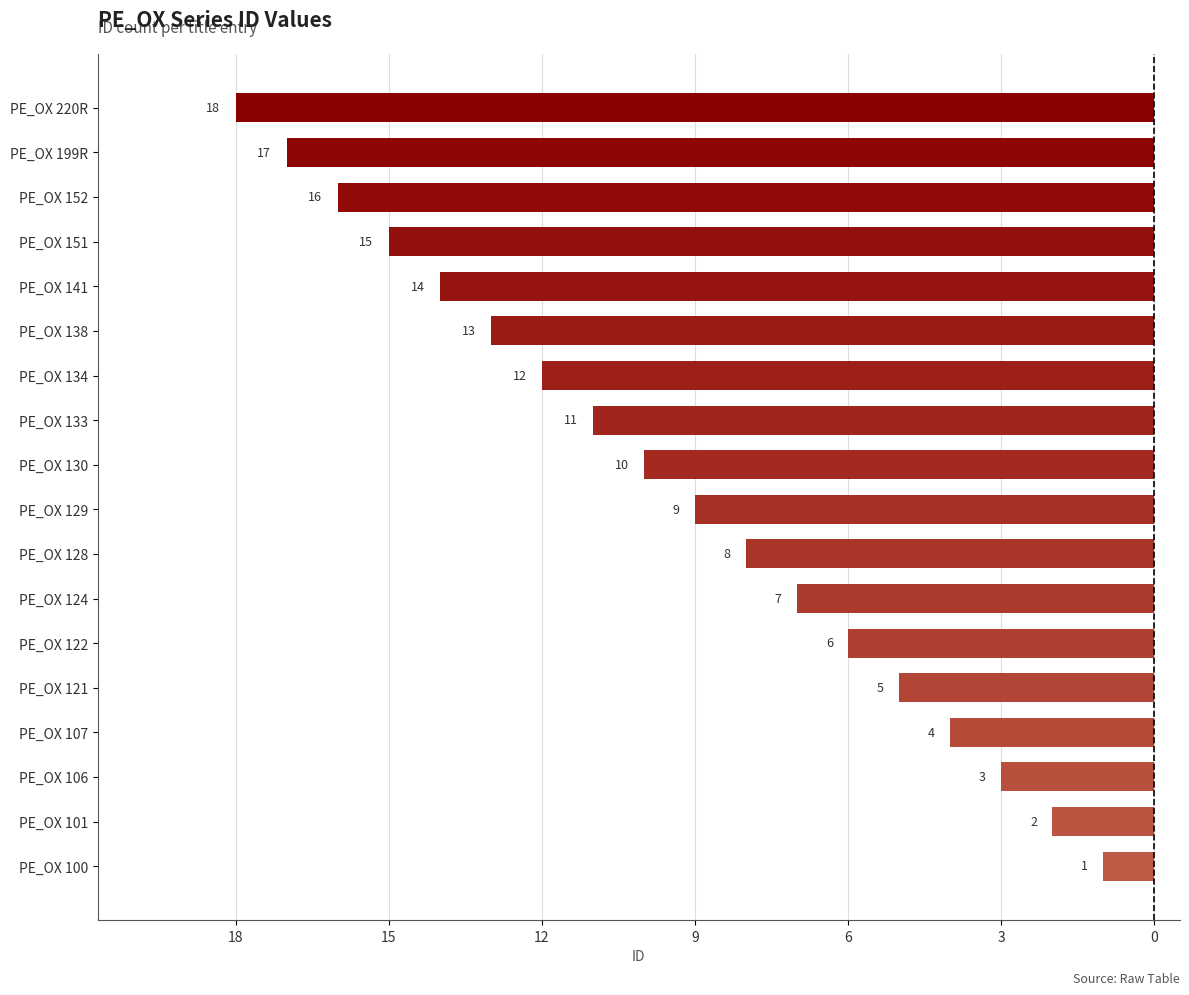

Does the chart contain any negative values?

Yes